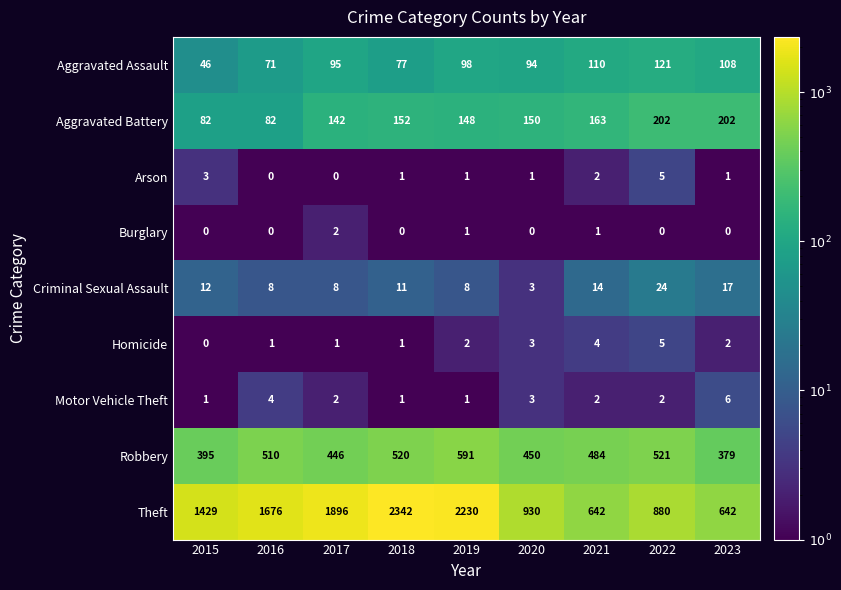

True or false: Aggravated Assault has a value of 46 at 2015.

True